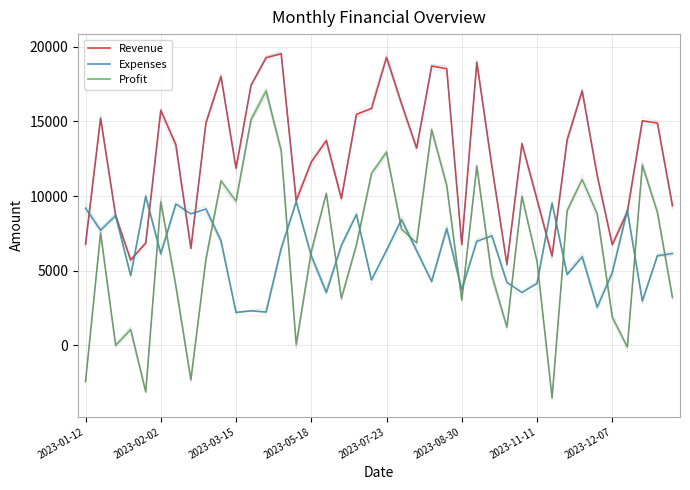

How many data points in Profit are less than 7513?

20